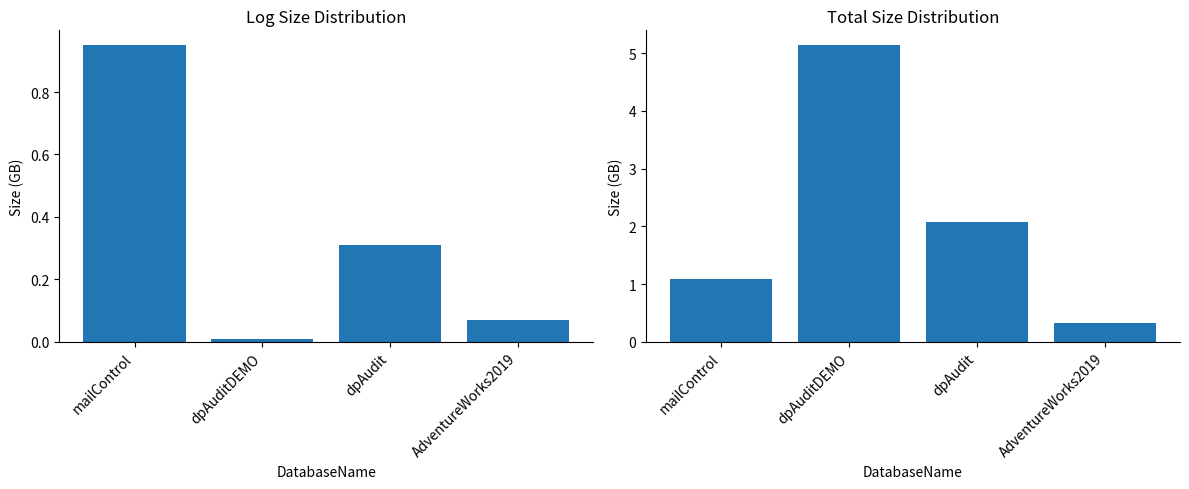

What is the sum of all LogSizeGB values?

1.3